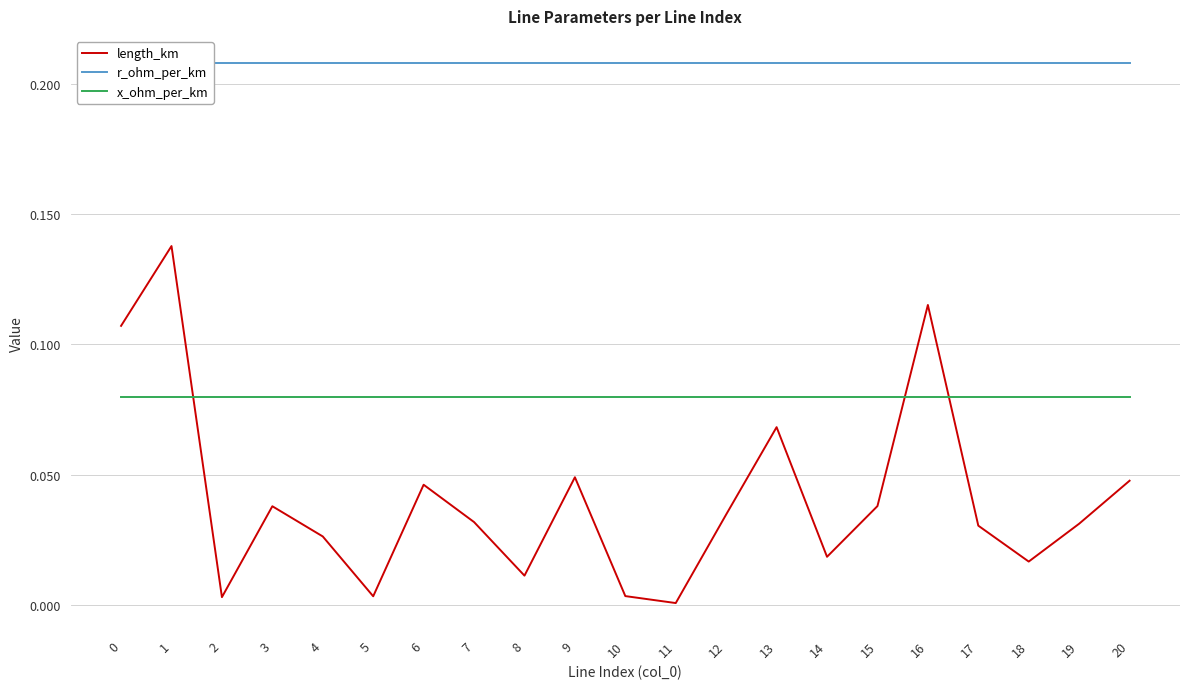

What is the total value across all series at 19?

0.3